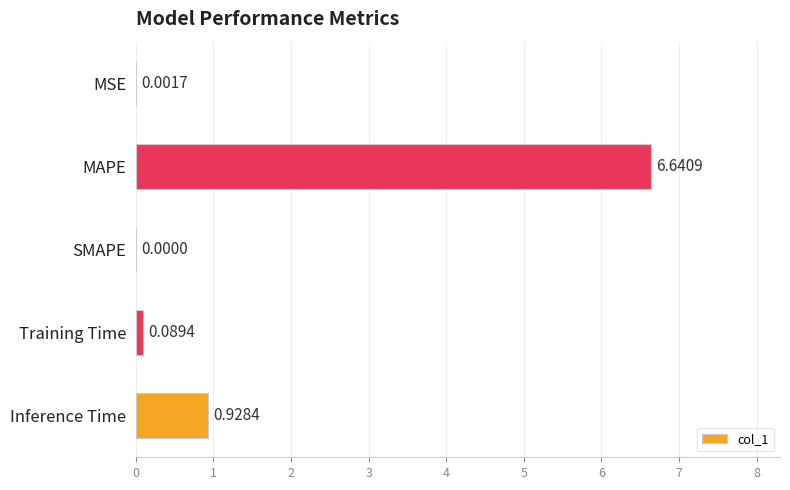

At which label is the value closest to 3?

Inference Time